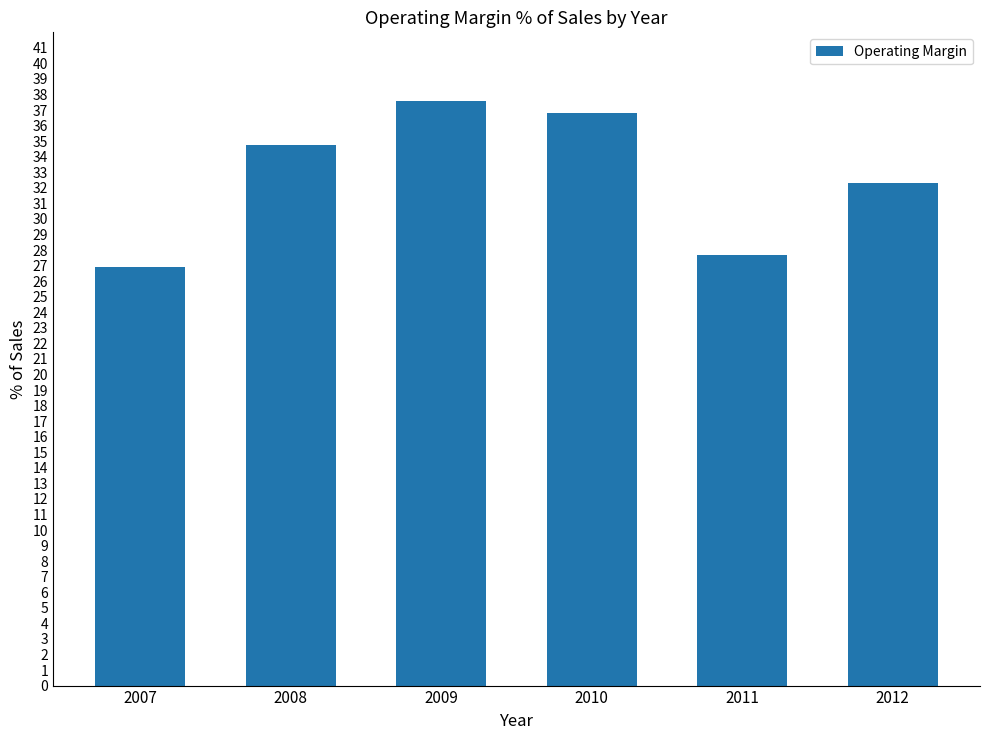

At which label is the value closest to 32?

2012